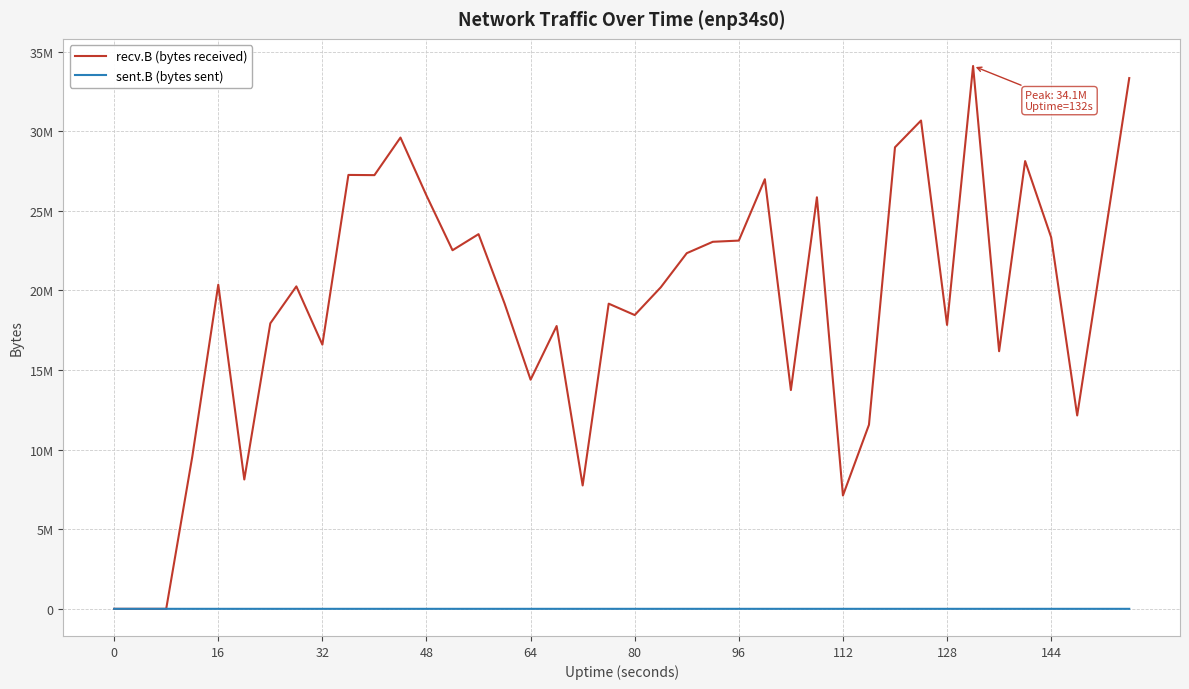

What is the difference between the second highest and minimum values in the recv.B (bytes received) series?

33336391